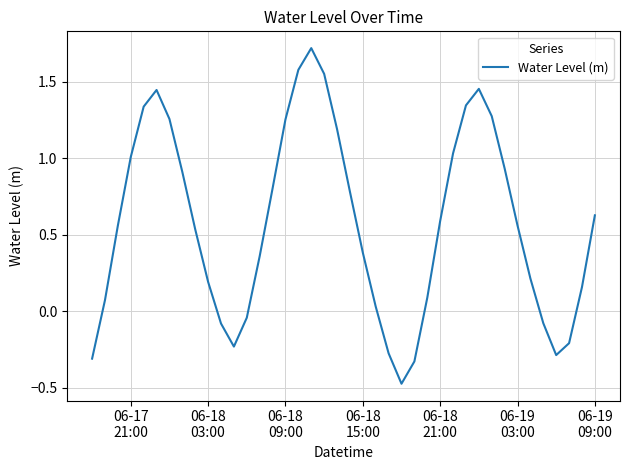

What is the maximum value shown in the chart?

1.7